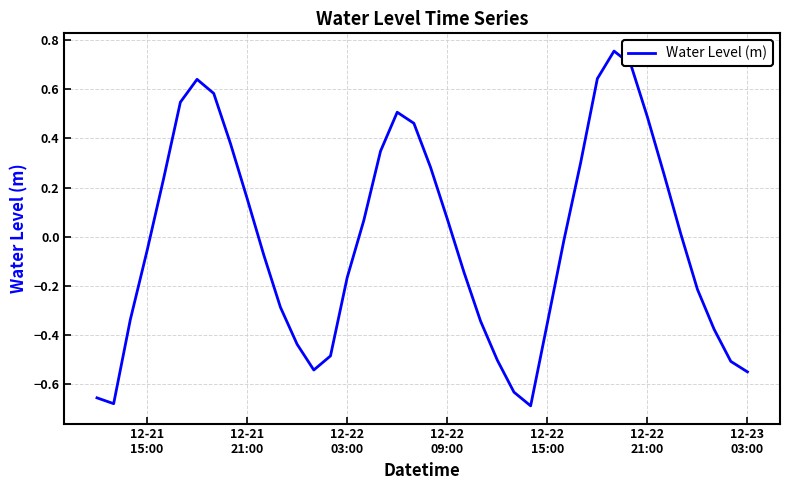

What is the difference between the maximum and minimum values?

1.4